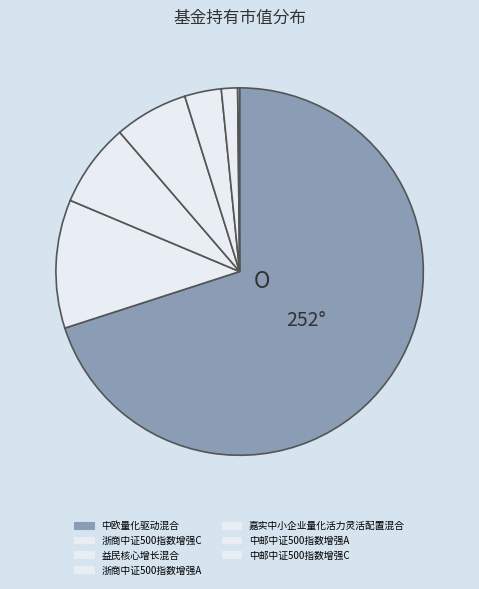

Which category has the smallest portion of the pie?

中邮中证500指数增强C